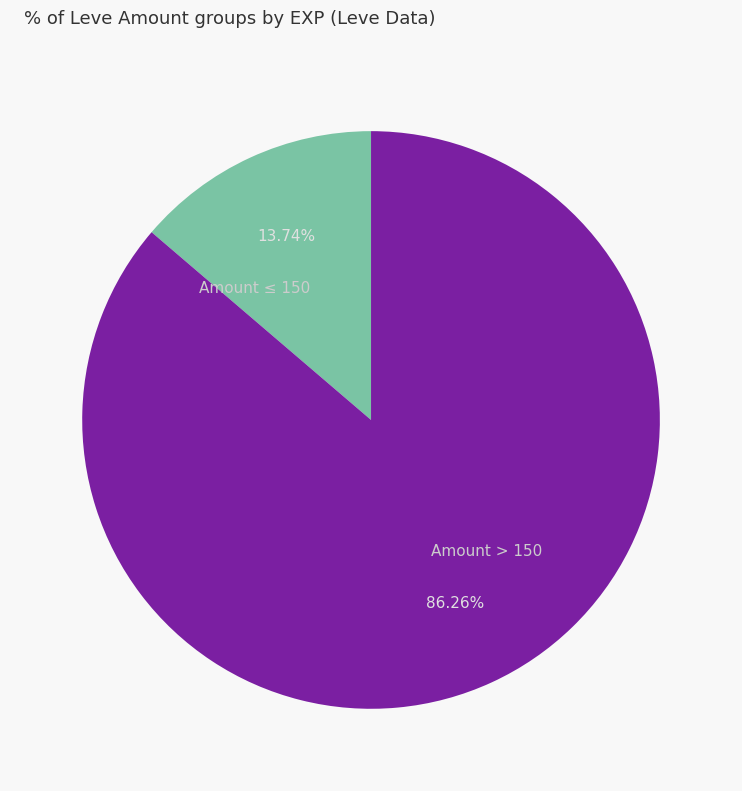

Rank the categories by value from lowest to highest.

Amount ≤ 150, Amount > 150